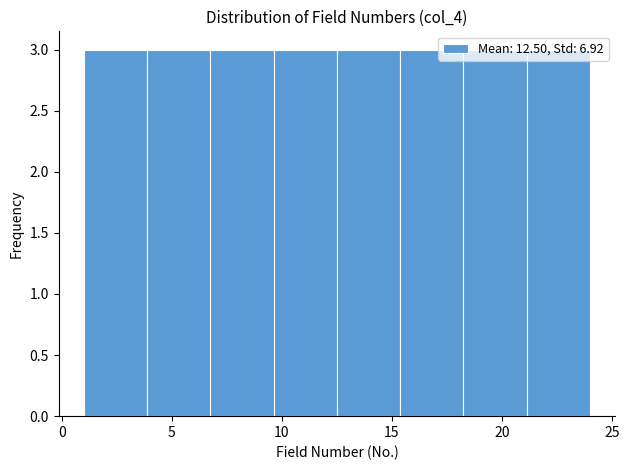

Reading left to right, transcribe this chart: for each bar, give the range it covers on the x-axis and its height. Neither the bar edges nor the heights are printed on the chart, so give them approximately, as read against the axes.

1.0 to 4.0: 3
4.0 to 7.0: 3
7.0 to 9.5: 3
9.5 to 12.5: 3
12.5 to 15.5: 3
15.5 to 18.5: 3
18.5 to 21.0: 3
21.0 to 24.0: 3